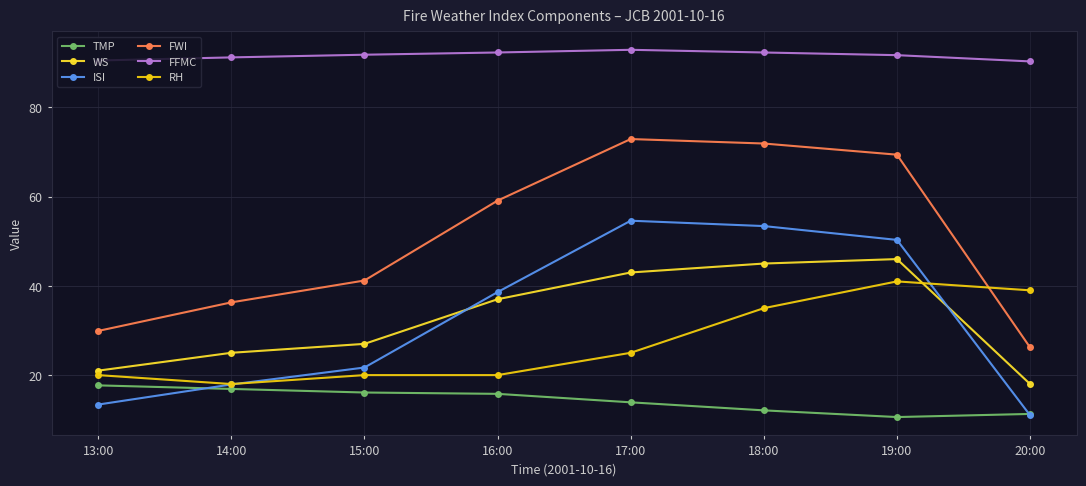

What is the average value of the ISI series?

32.6